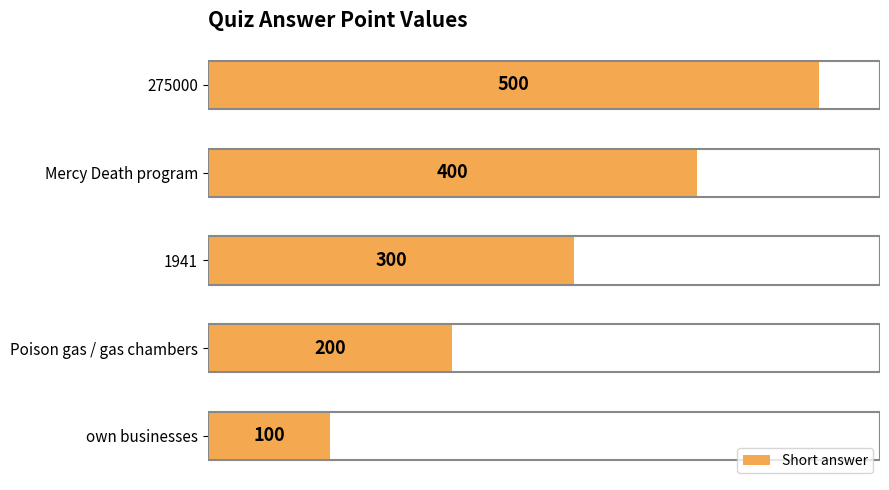

List the labels in order of value, smallest first.

own businesses, Poison gas / gas chambers, 1941, Mercy Death program, 275000